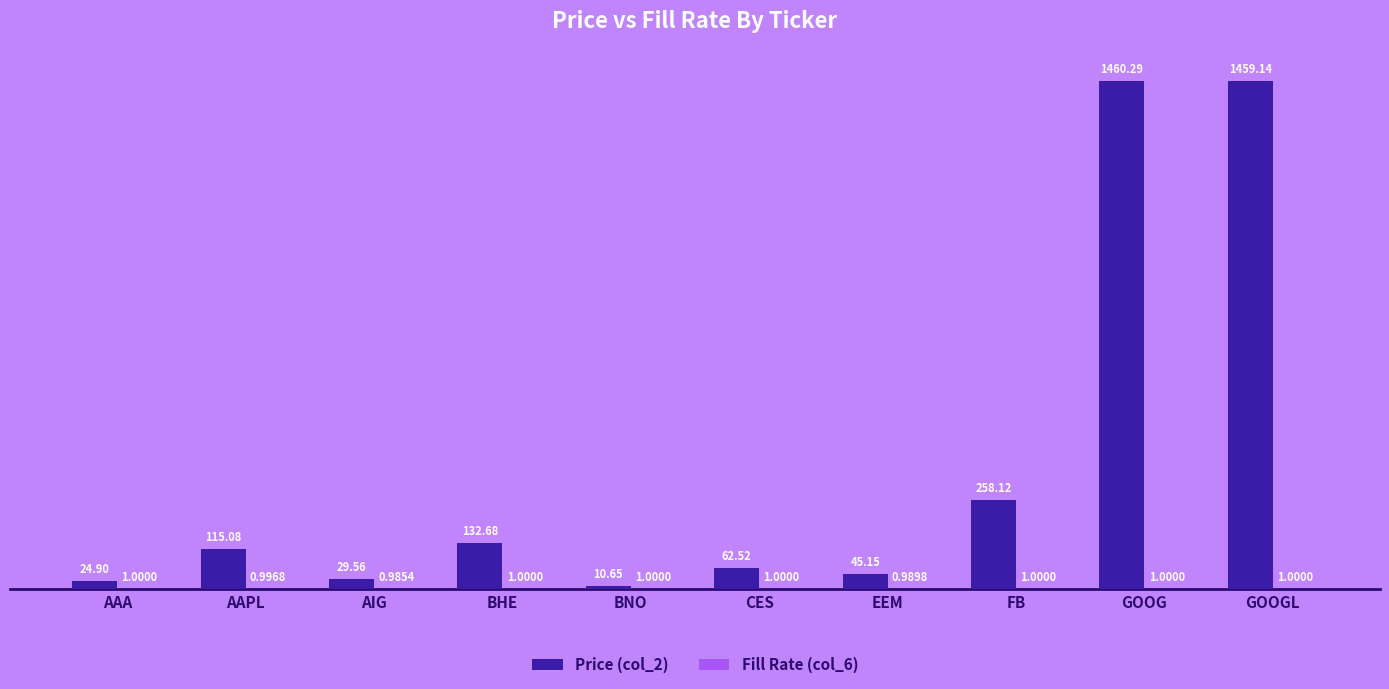

Count the number of categories in the chart.

10